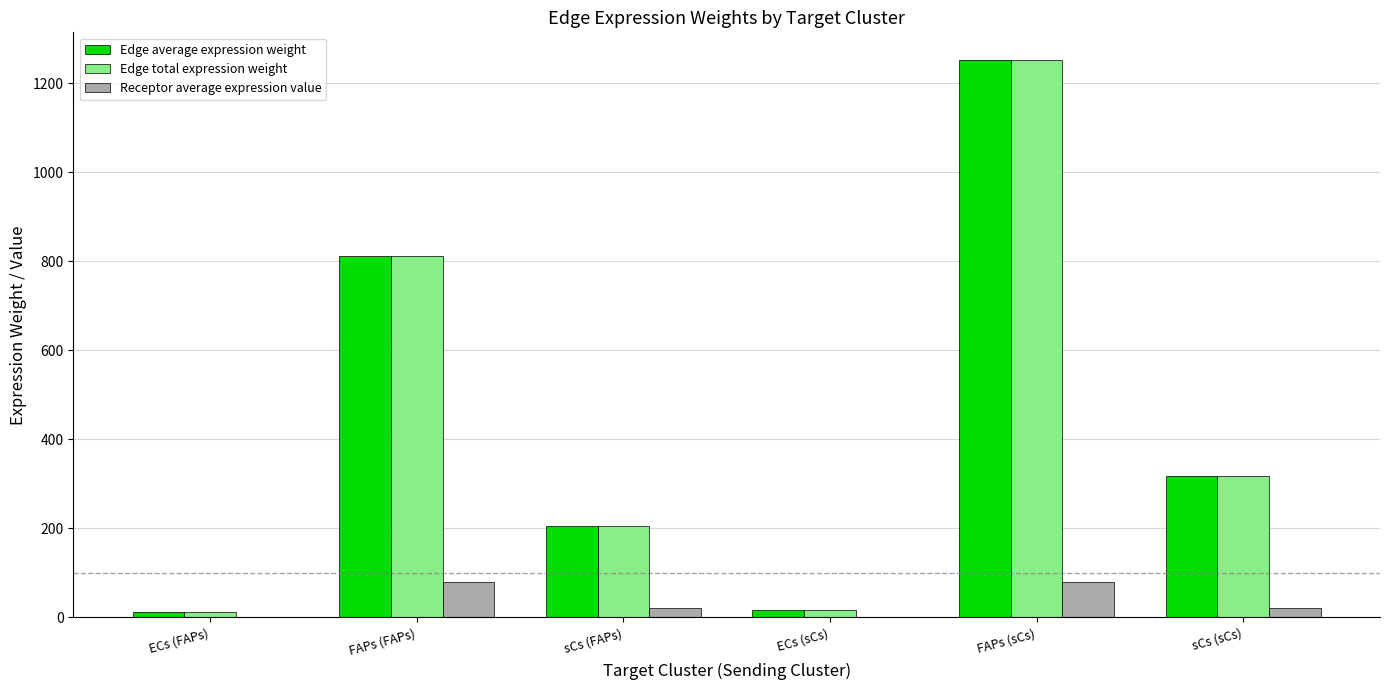

Count the number of data series in this chart.

3